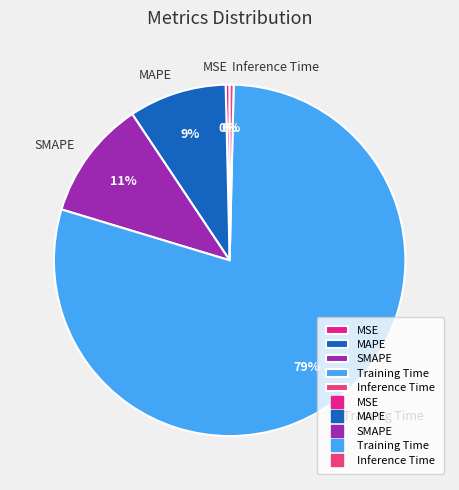

What is the largest slice in the pie chart?

Training Time